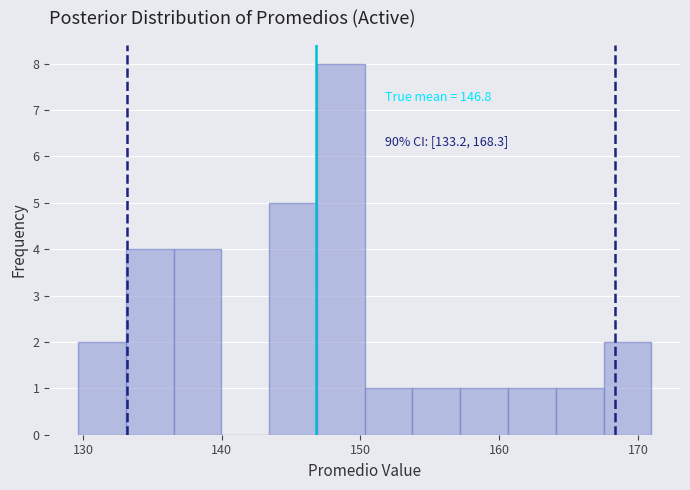

Around what value on the x-axis is the tallest bar? Give the approximate position of its centre, as read against the axis.

149